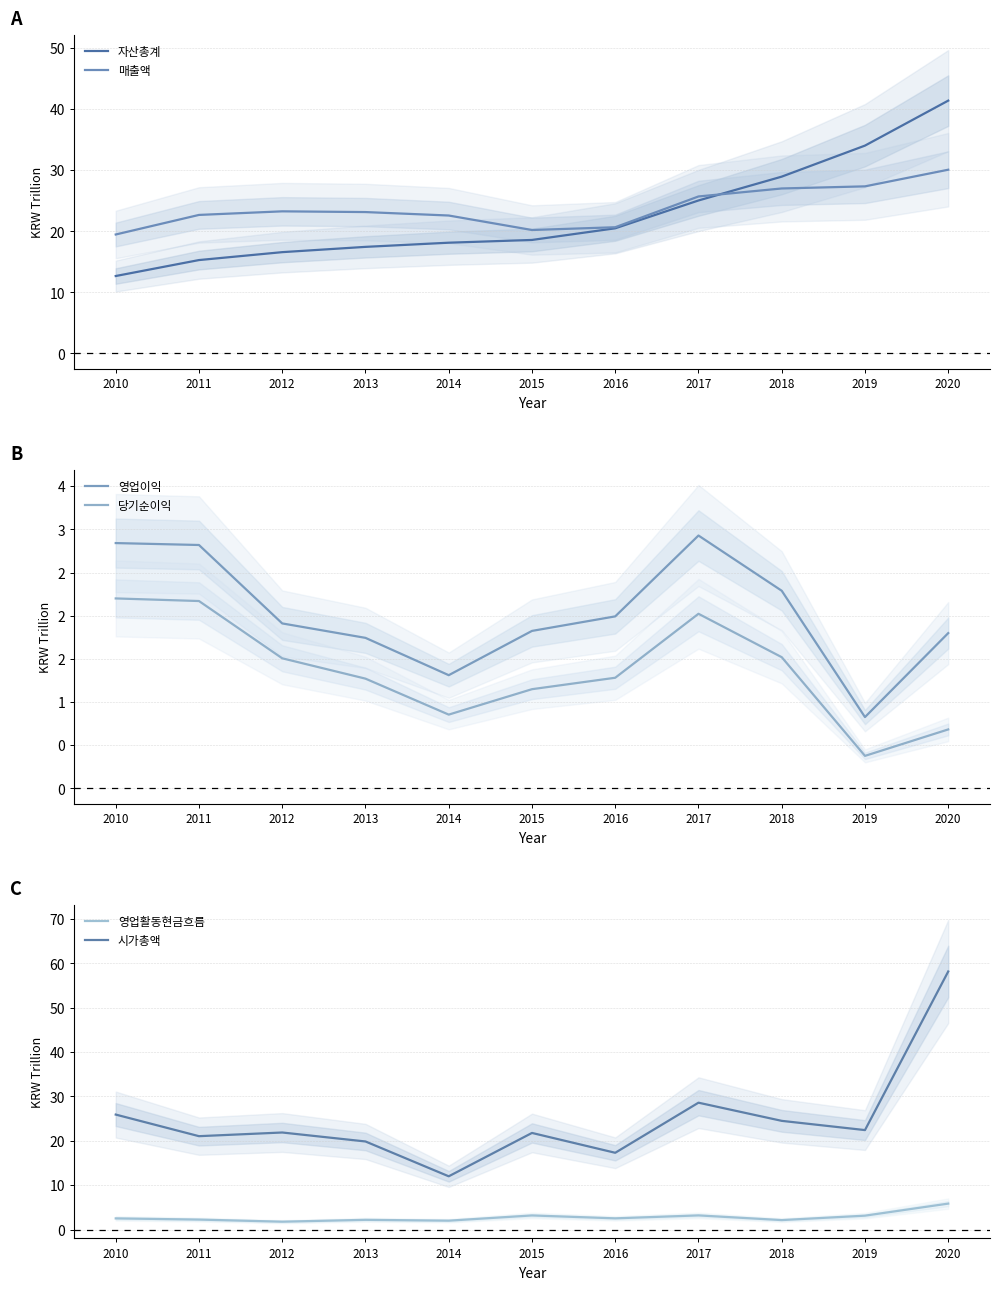

List the series in order of their peak value, lowest first.

당기순이익, 영업이익, 영업활동현금흐름, 매출액, 자산총계, 시가총액